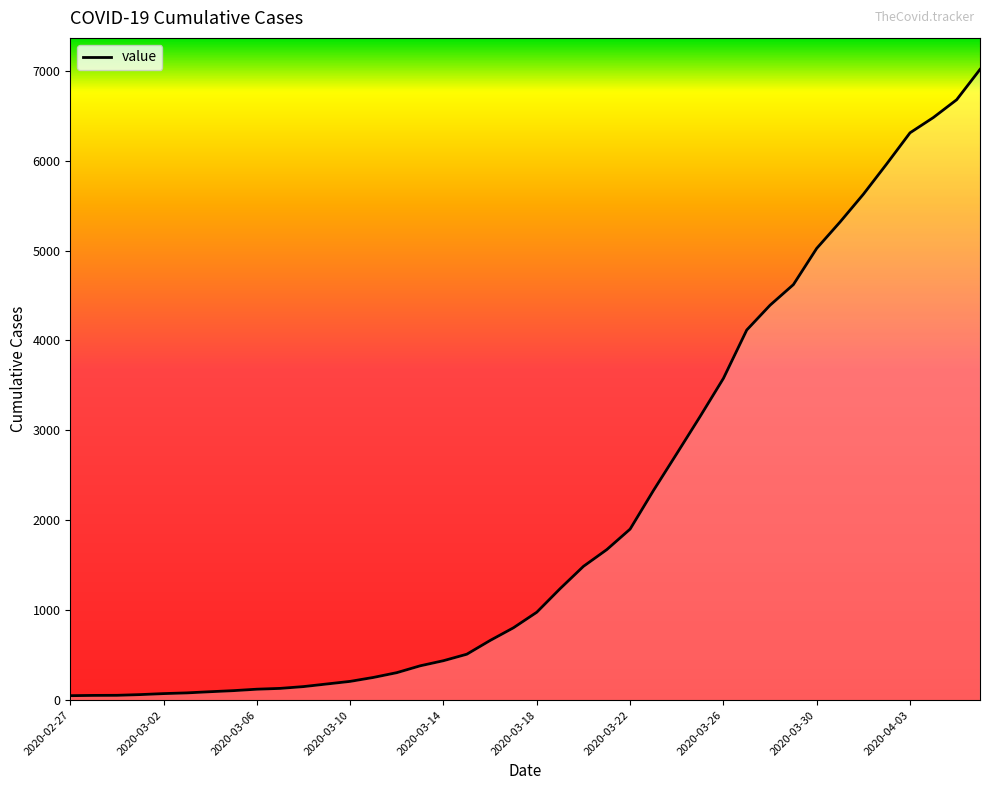

How many categories are shown in the chart?

40